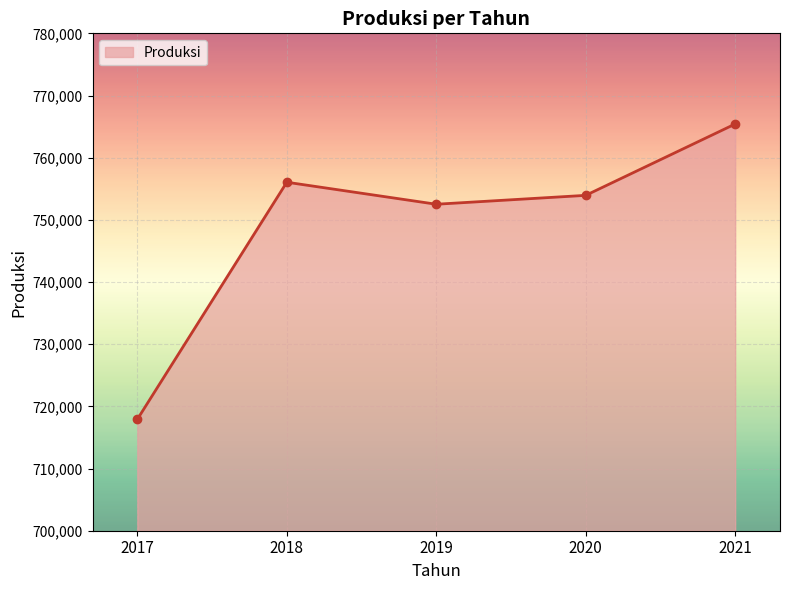

Reading left to right, extract all data points from this chart.

717926	756051	752511	753941	765415